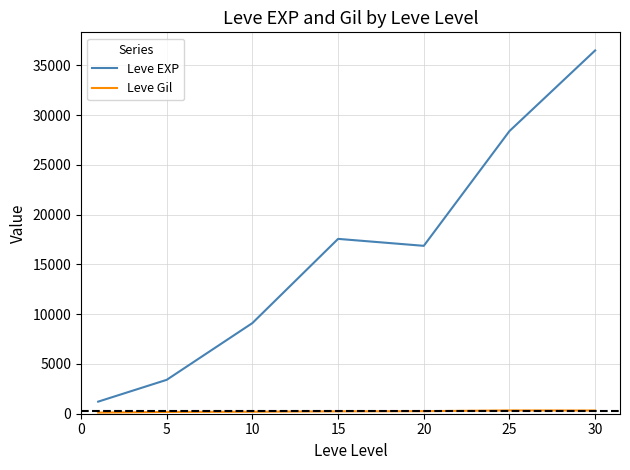

What is the difference between the maximum and second lowest values in the Leve EXP series?

33087.5